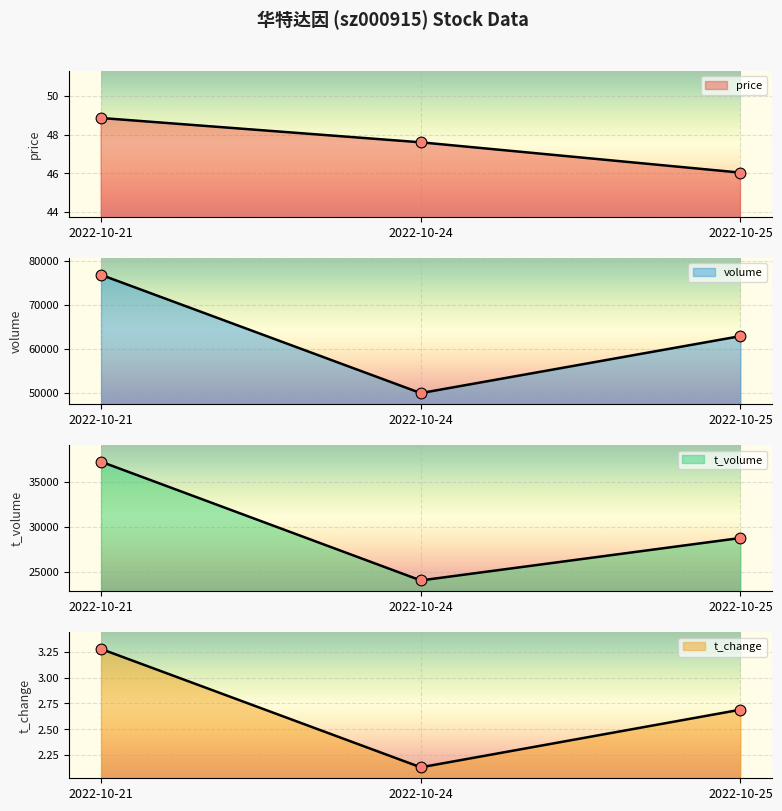

Which series has the widest spread of Y values?

volume